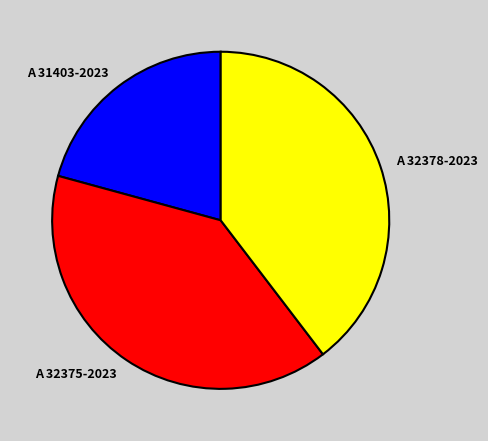

Does A 32375-2023 account for over 50% of the chart?

No